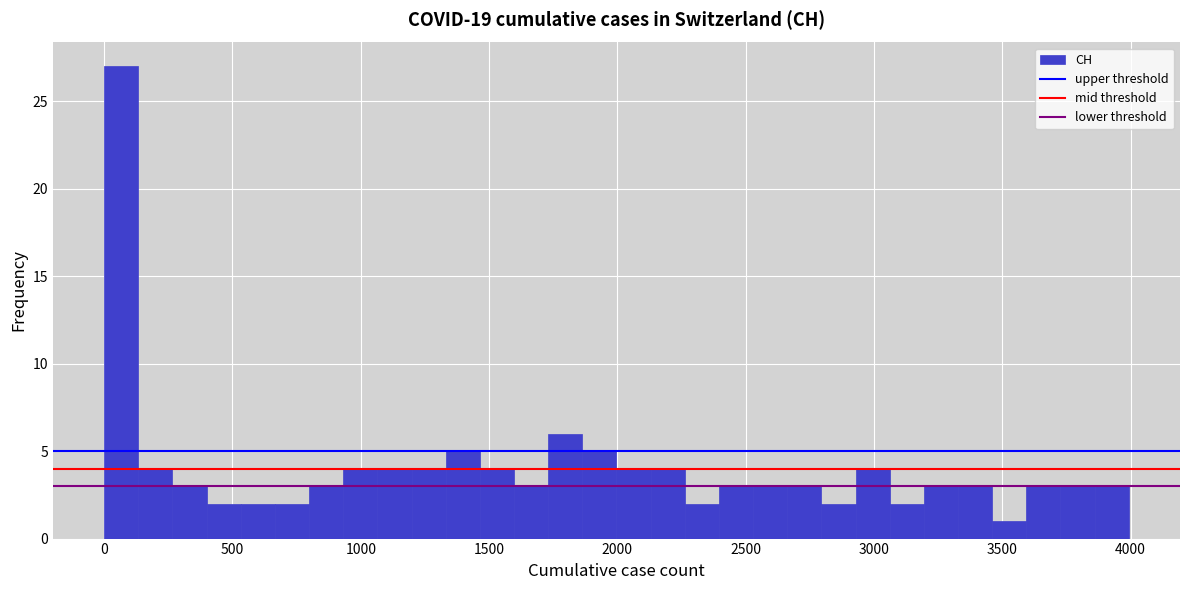

Read against the x-axis, roughly where is the centre of the tallest bar?

50